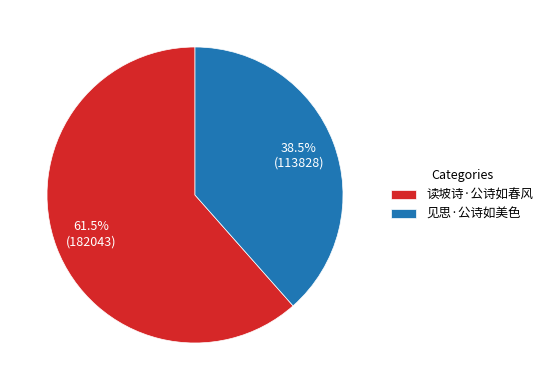

Which category has the smallest portion of the pie?

见思·公诗如美色